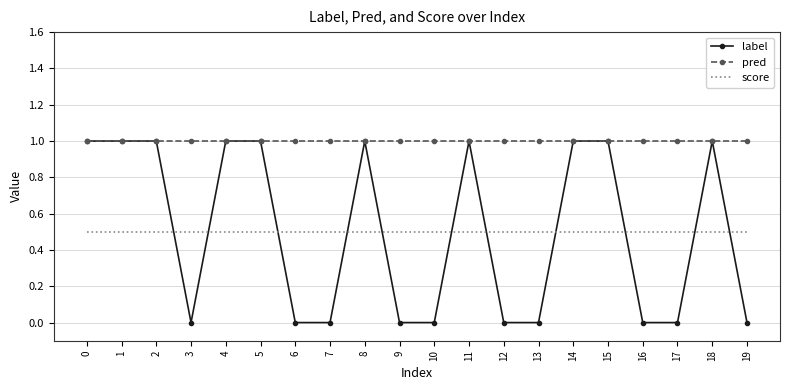

Is the value of label at 17 greater than the value of pred at 10?

No